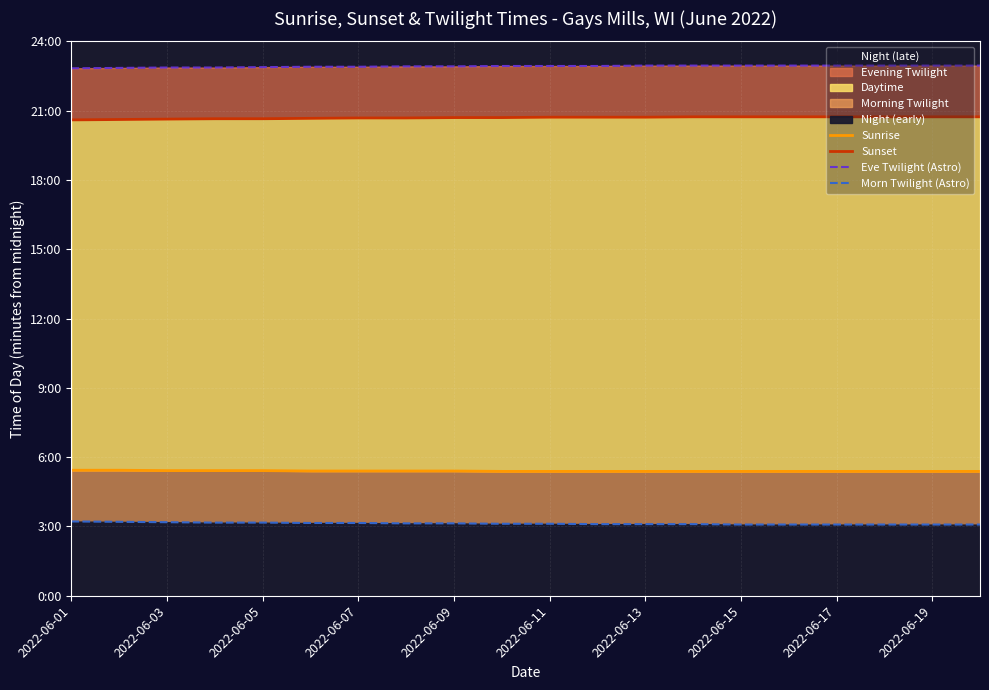

Where is Eve Twilight (Astro) nearest to the value 1373?

2022-06-05